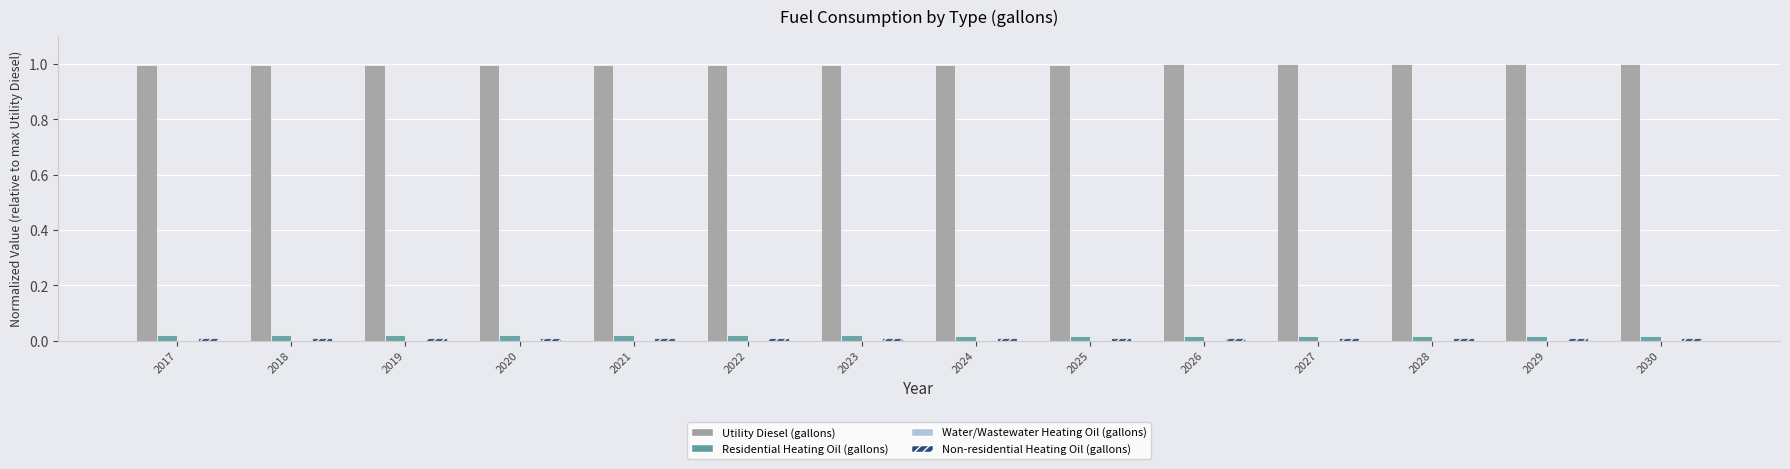

What is the average value of the Utility Diesel (gallons) series?

1.0